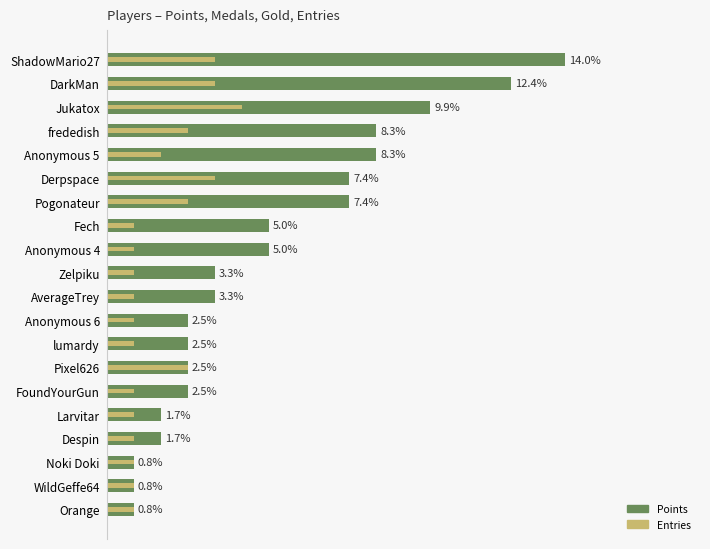

How many bars are there in each group?

2